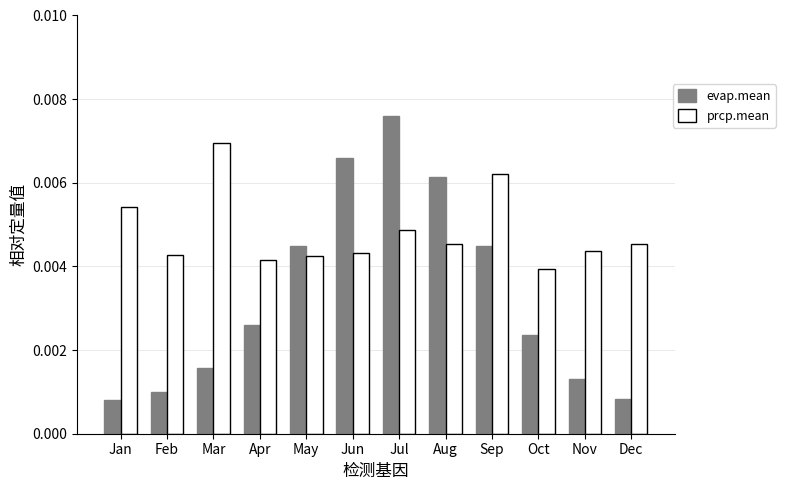

How many prcp.mean values are between 0 and 1?

12